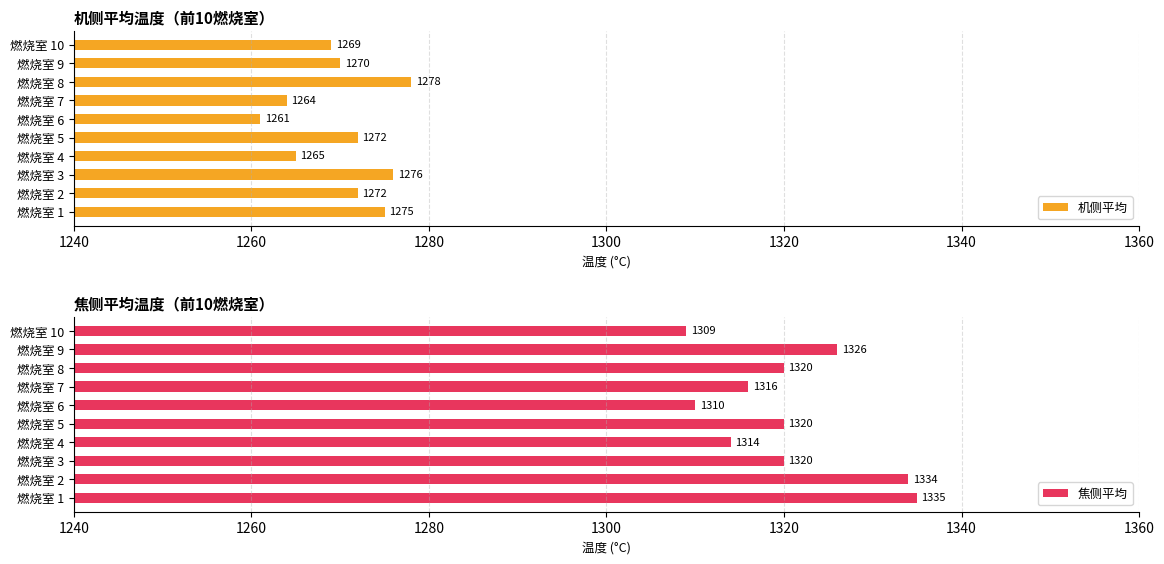

True or false: 机侧平均 has a value of 1265 at 燃烧室 4.

True